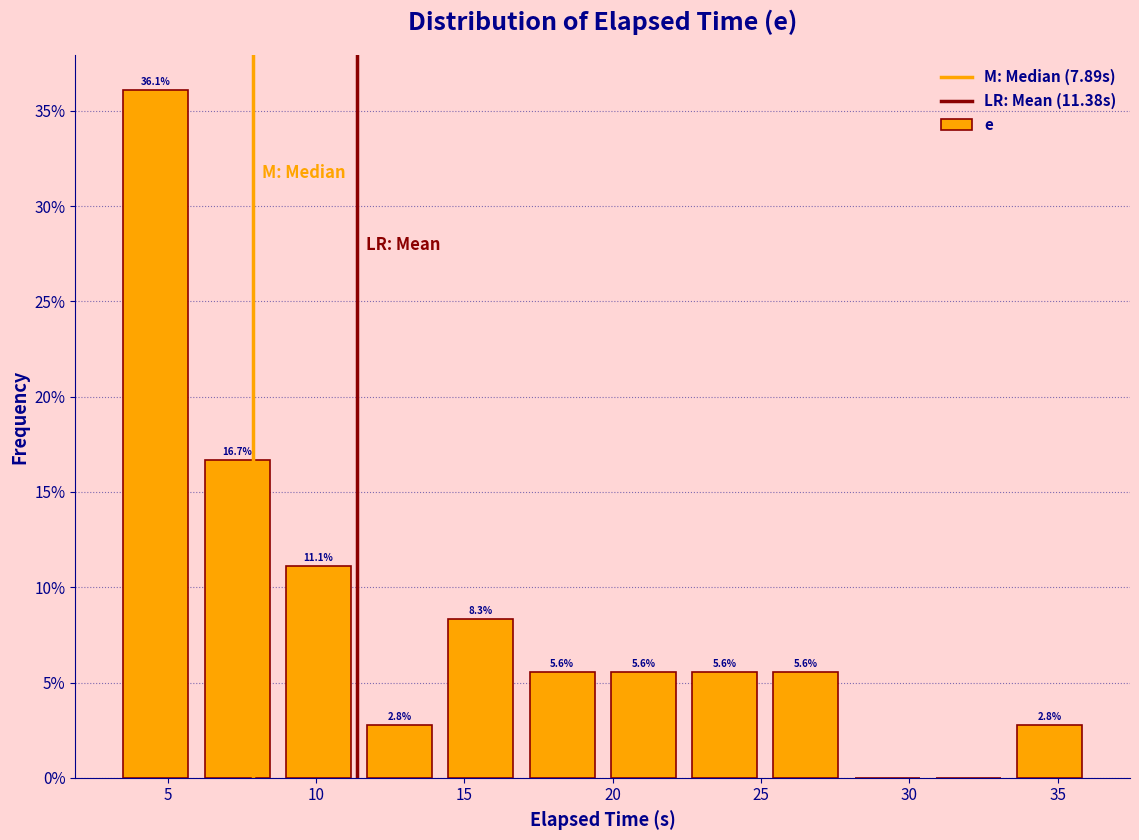

Which range on the x-axis has the tallest bar?

3.0 to 6.0